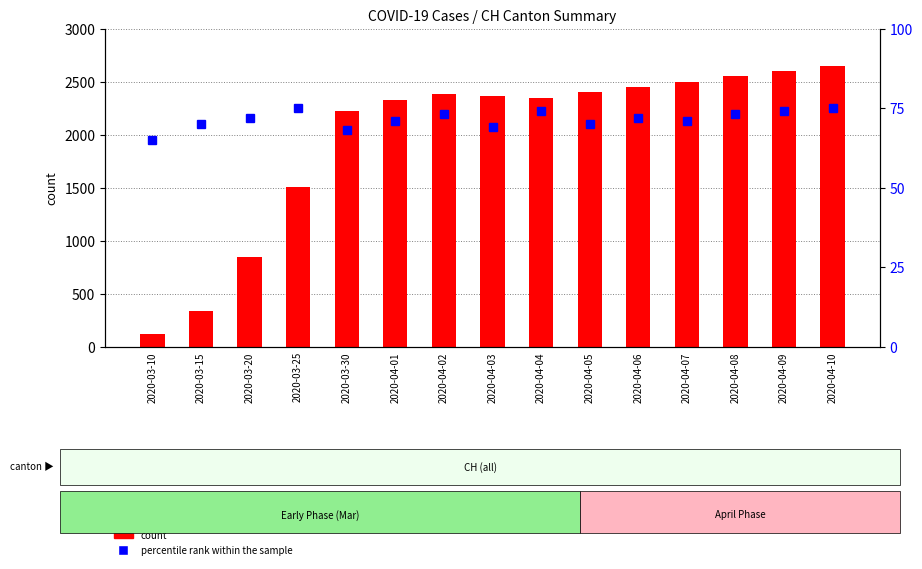

Which category has the lowest value in the count series?

2020-03-10